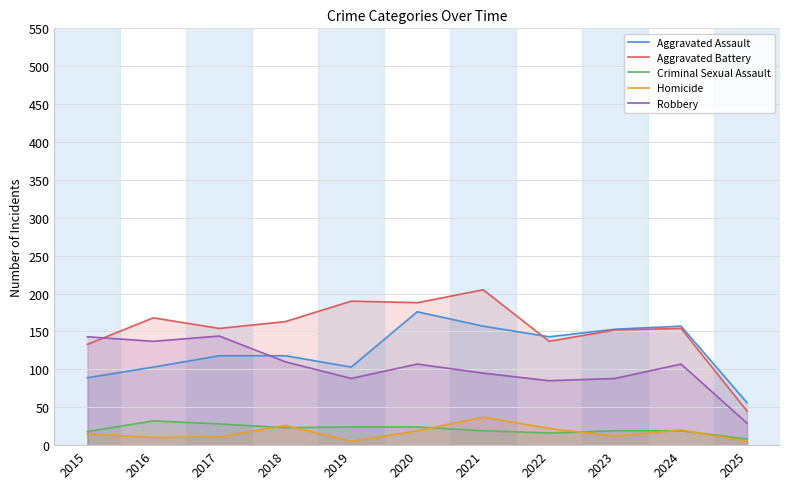

True or false: Aggravated Battery and Homicide intersect in this chart.

False